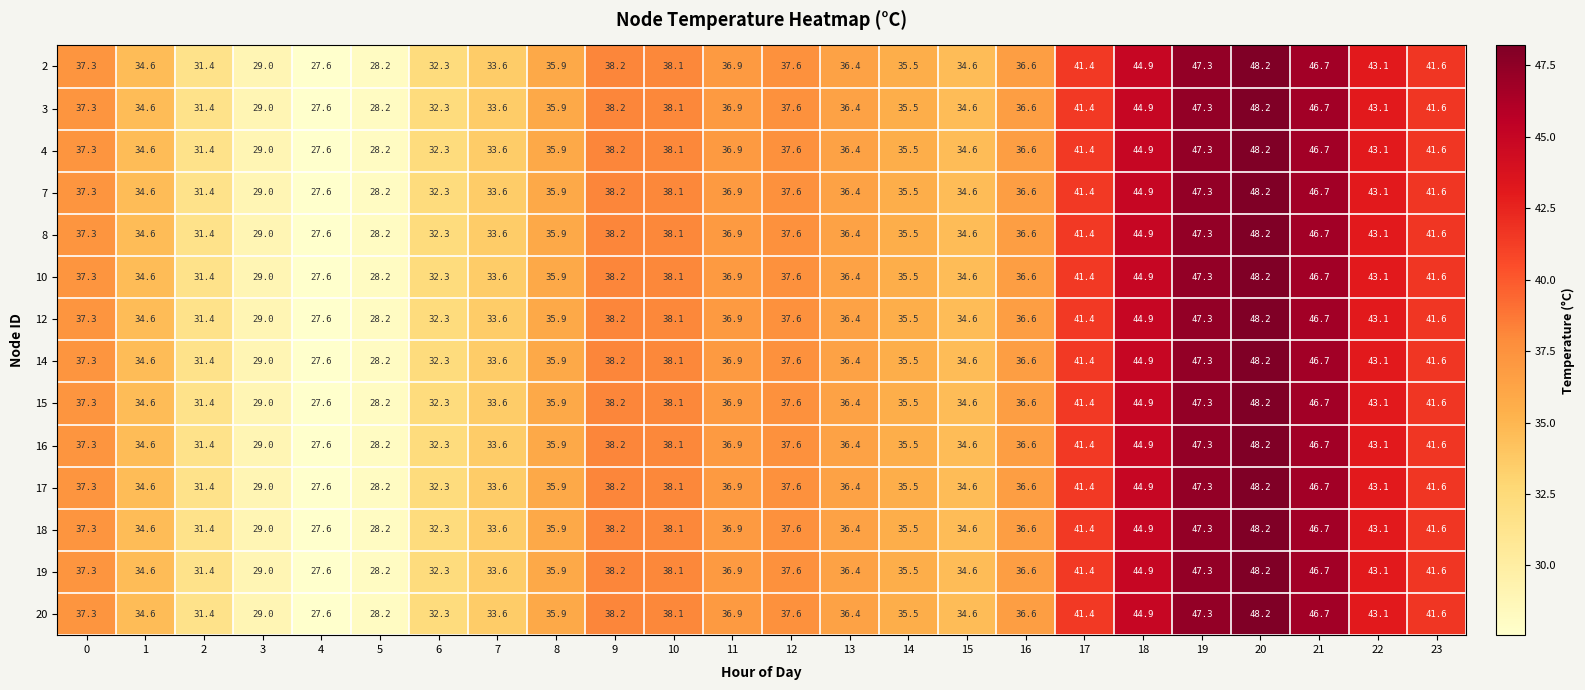

The 14 series shows 46.7 at 21. True or false?

True